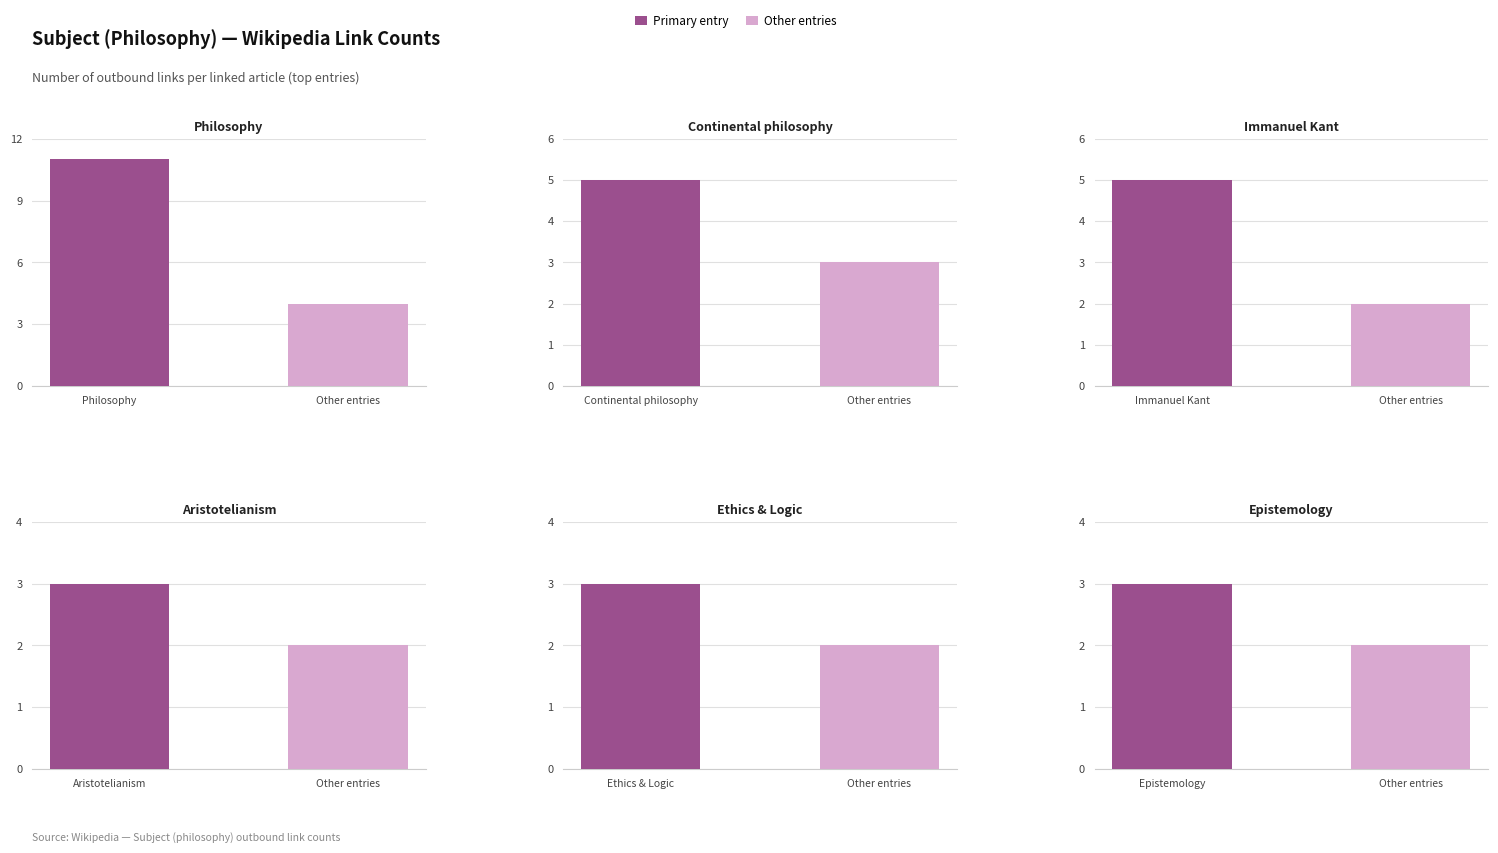

What is the difference between the Link Count values at Logic and Philosophy?

8